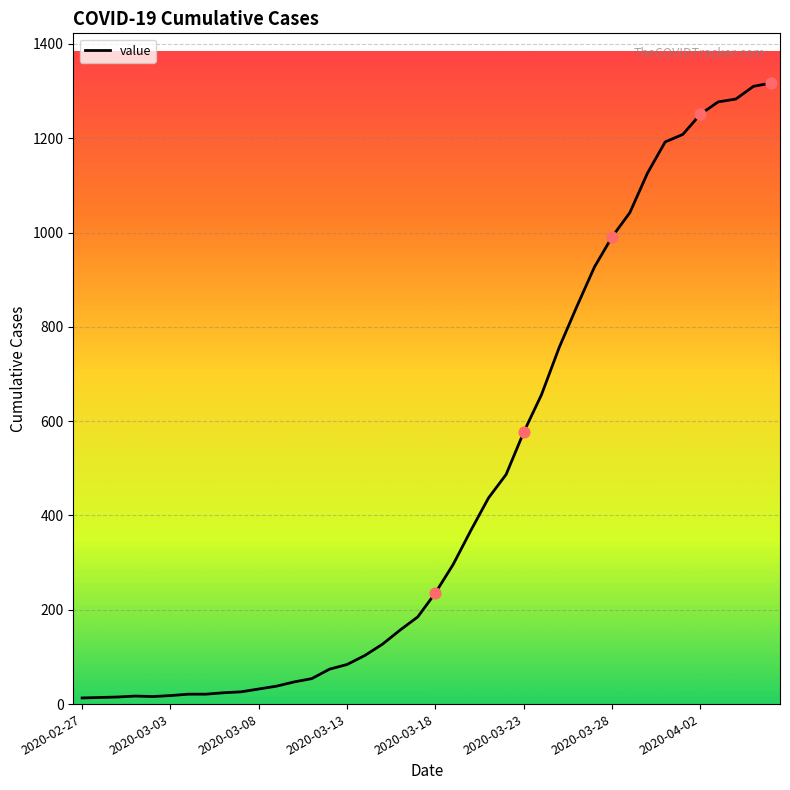

What is the greatest value displayed?

1317